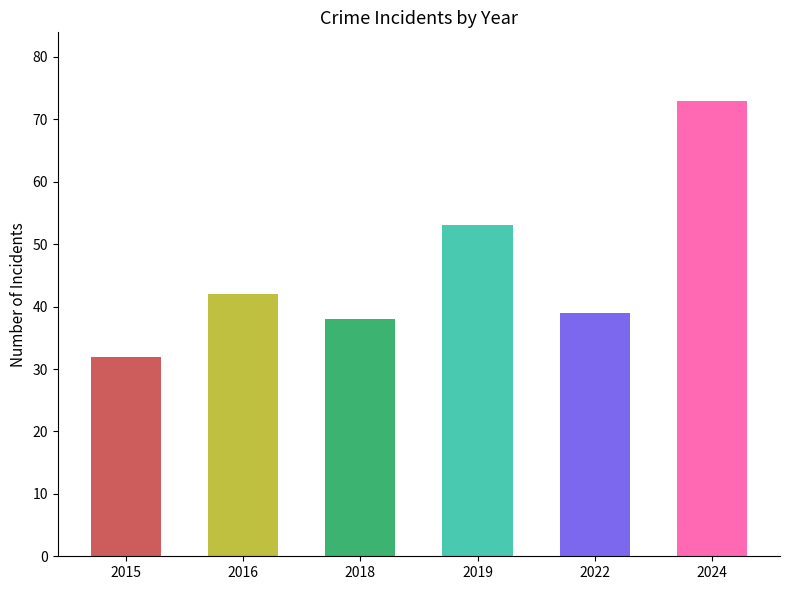

What is the change in value from 2018 to 2022?

+1